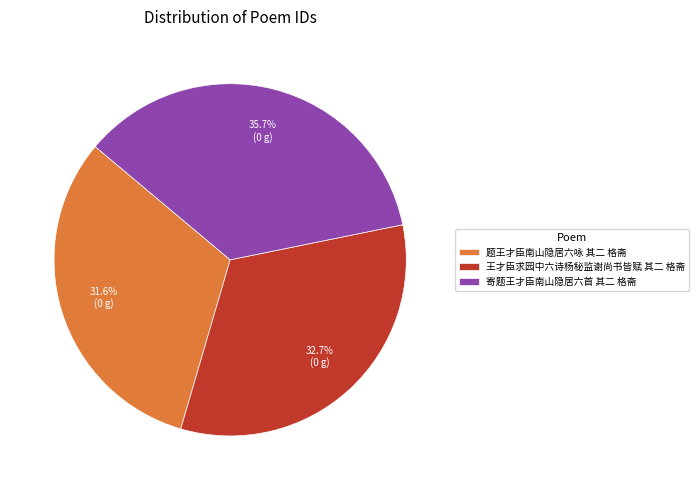

Rank the categories by value from lowest to highest.

题王才臣南山隐居六咏 其二 格斋, 王才臣求园中六诗杨秘监谢尚书皆赋 其二 格斋, 寄题王才臣南山隐居六首 其二 格斋